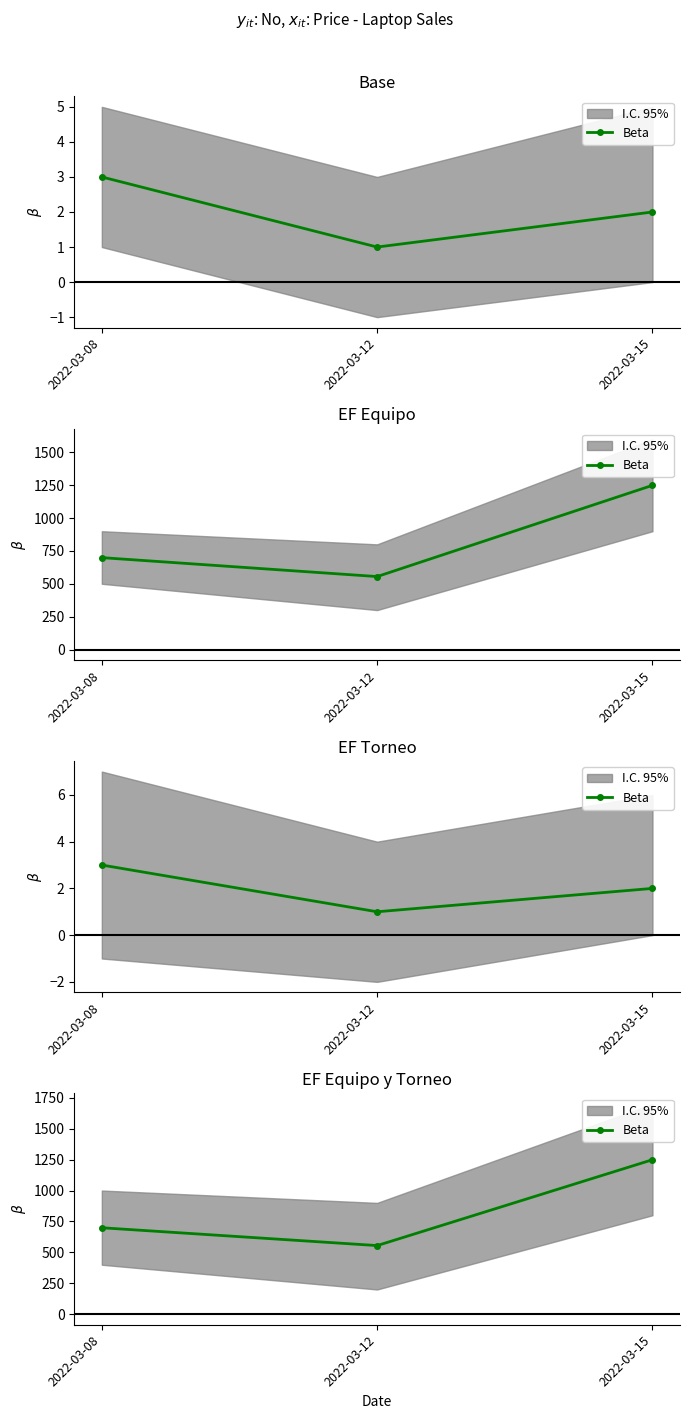

What is the change in value from 2022-03-12 to 2022-03-15?

+694